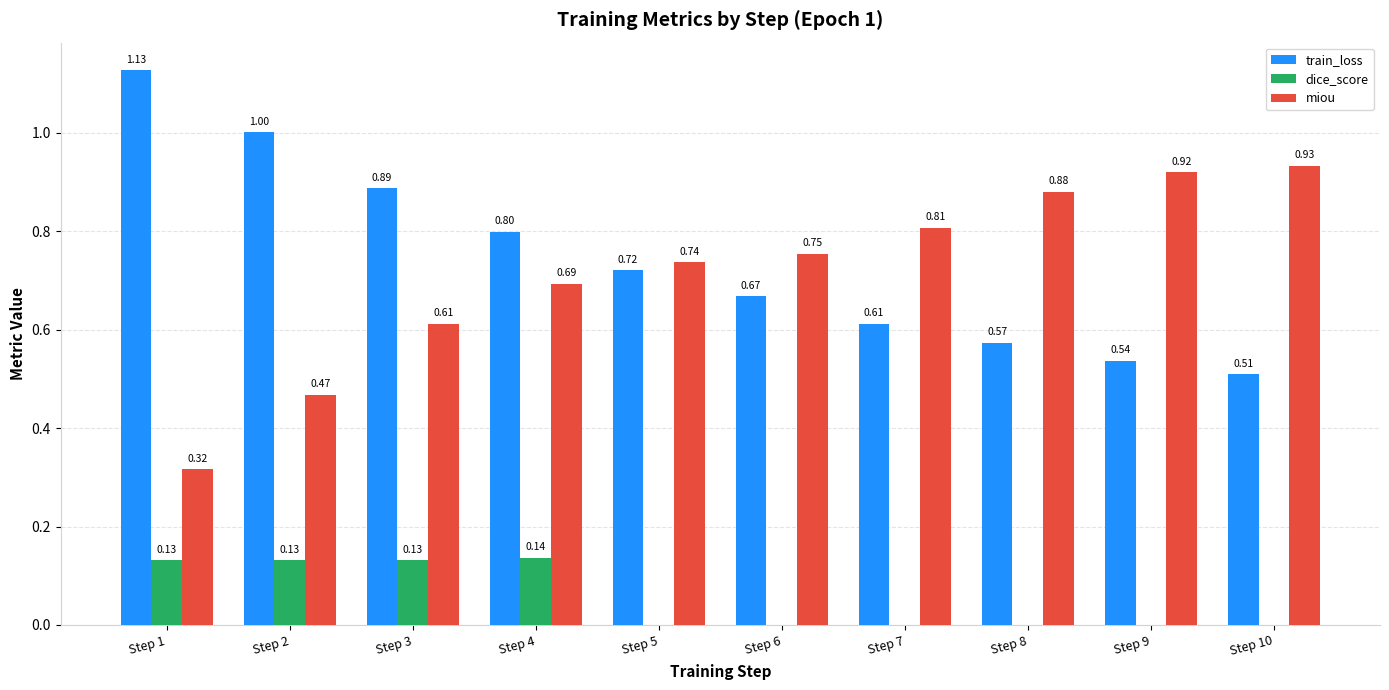

Which series changed the most between Step 4 and Step 5?

dice_score